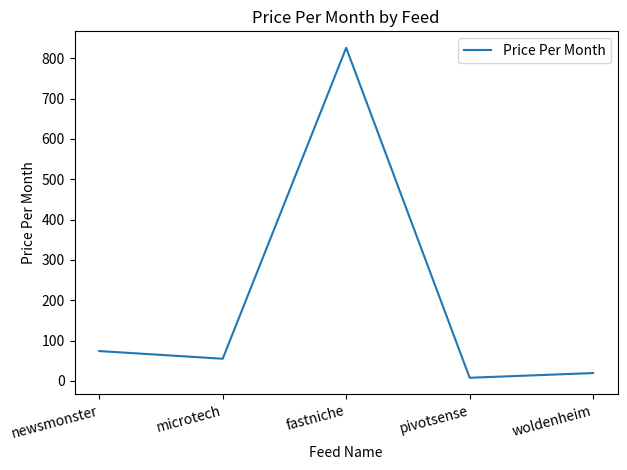

List the labels in order of value, smallest first.

pivotsense, woldenheim, microtech, newsmonster, fastniche